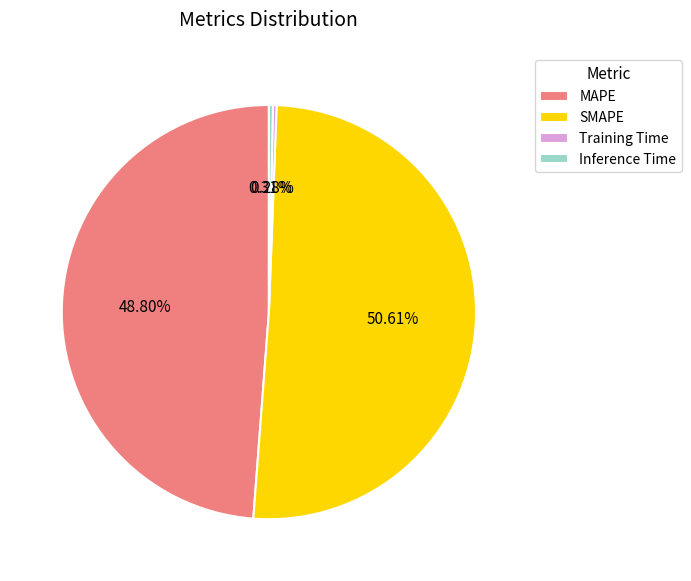

Between MAPE and Training Time, which is larger?

MAPE